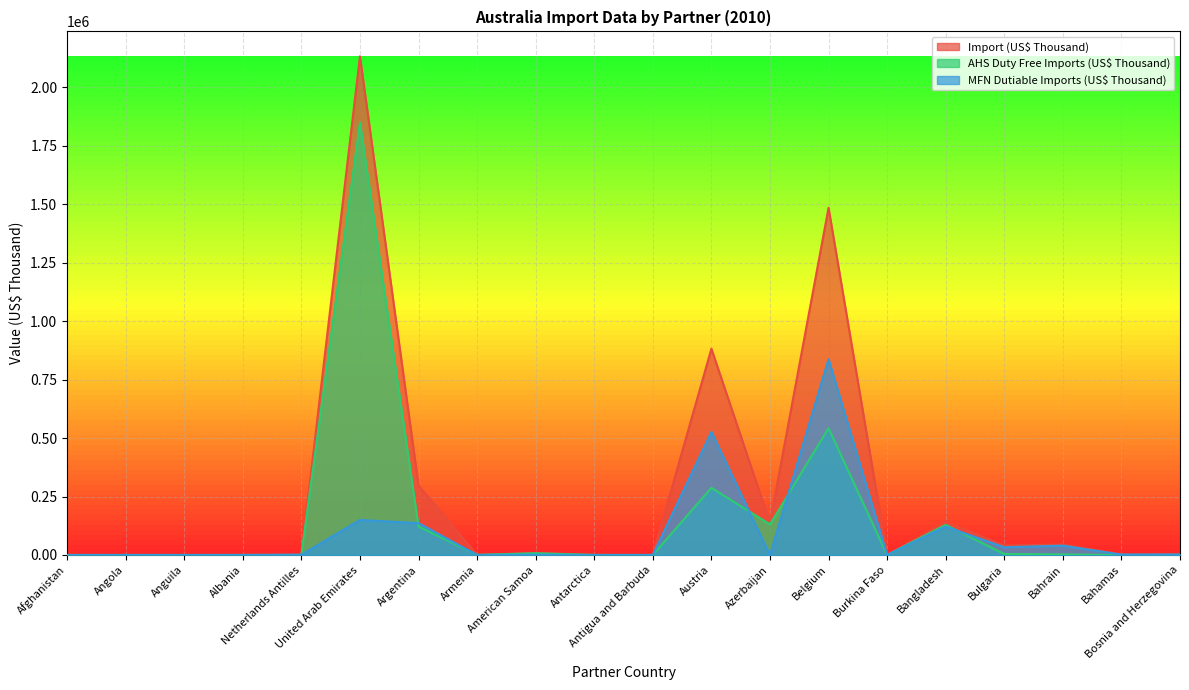

Is it true that MFN Dutiable Imports (US$ Thousand) equals 5.7 at Antarctica?

True